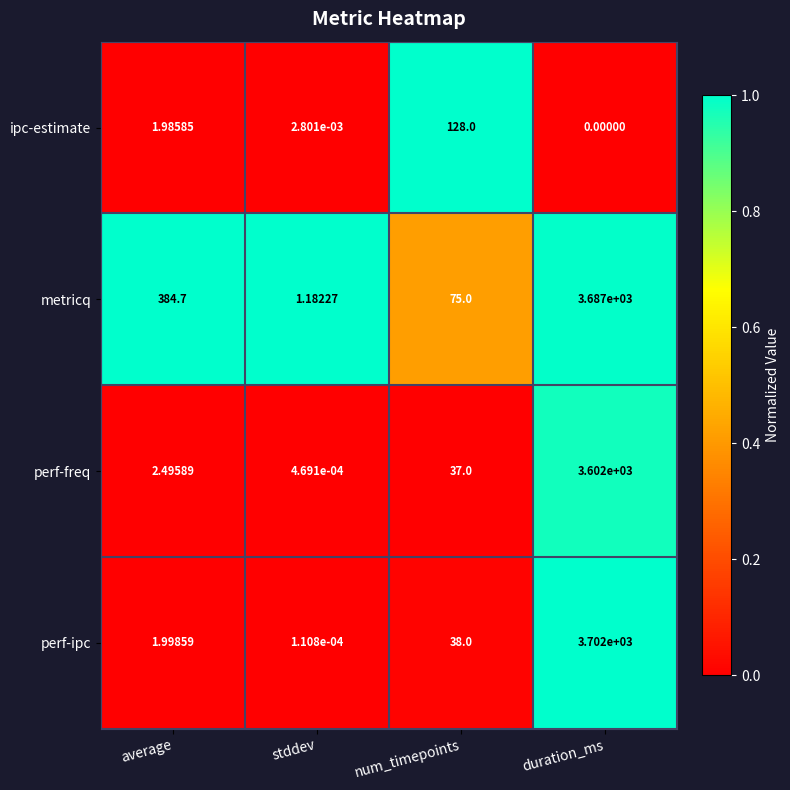

Rank the series by their maximum value, from highest to lowest.

perf-ipc, metricq, perf-freq, ipc-estimate